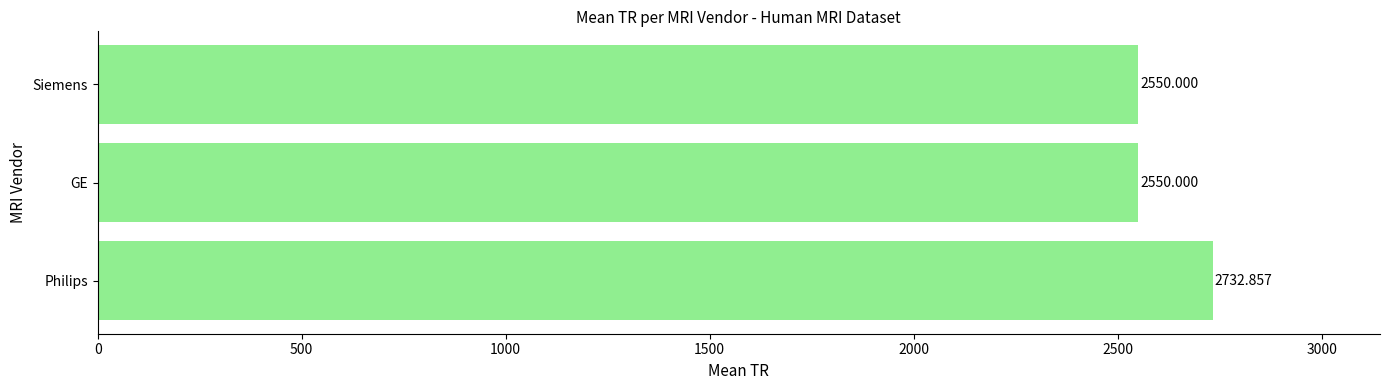

What is the change in value from Philips to Siemens?

-182.9